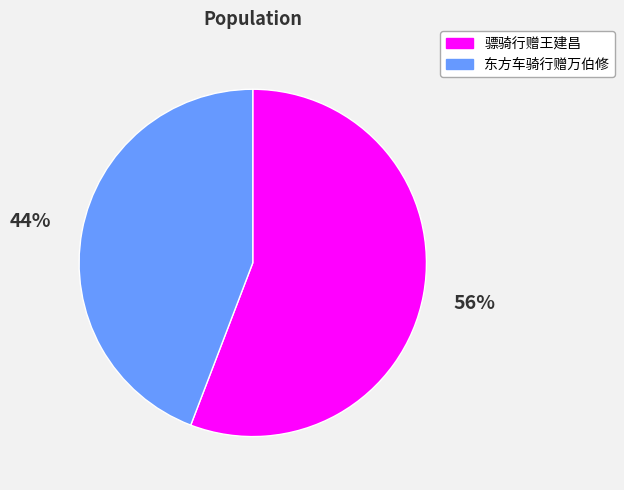

Which slice is the smallest?

东方车骑行赠万伯修